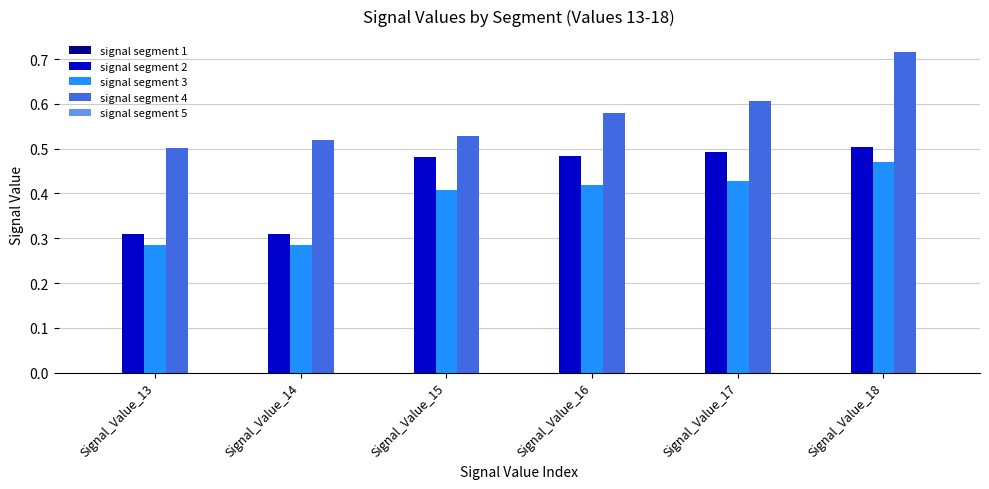

Does the chart contain any negative values?

No